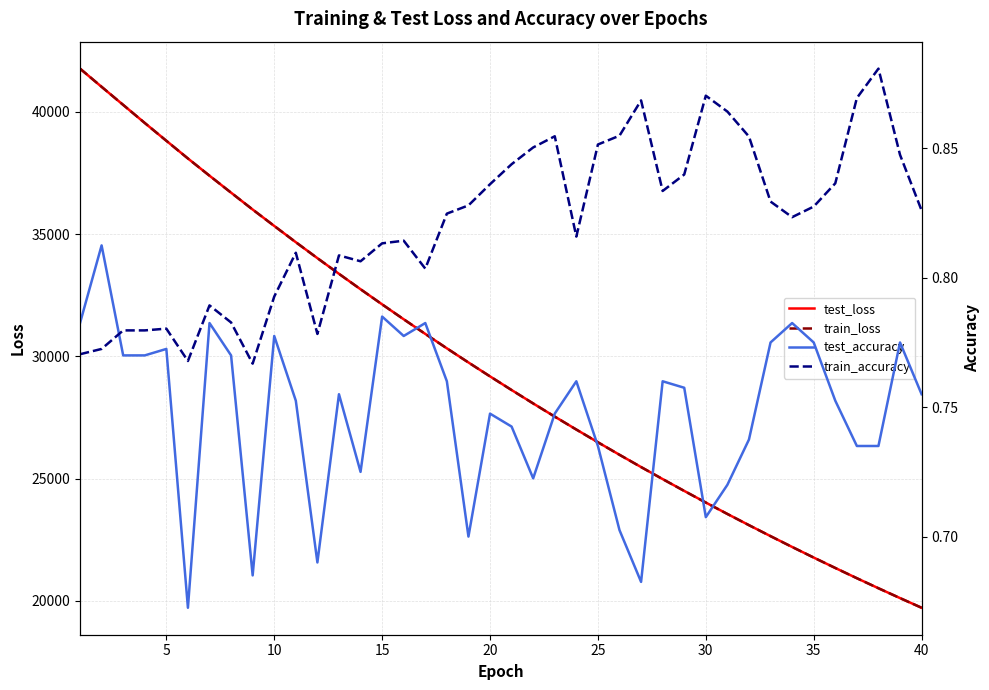

Count the train_accuracy values in the range 0 to 1.

40